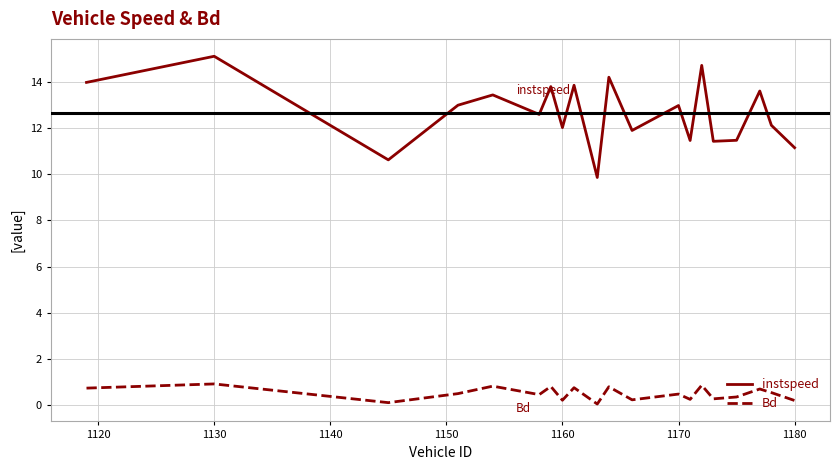

What is the maximum value for instspeed?

15.1